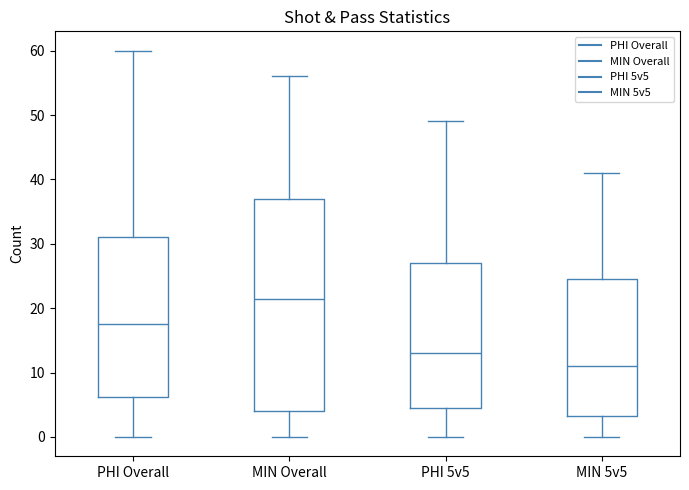

Reading left to right, transcribe this box plot: for each box, give where its median line is, the range the box spans, and where its two whiskers end, as read against the y-axis. The values are not printed on the chart, so give them approximately, as read against the axis.

PHI Overall: median 18, box 6 to 31, whiskers 0 to 60
MIN Overall: median 22, box 4 to 37, whiskers 0 to 56
PHI 5v5: median 13, box 5 to 27, whiskers 0 to 49
MIN 5v5: median 11, box 3 to 25, whiskers 0 to 41